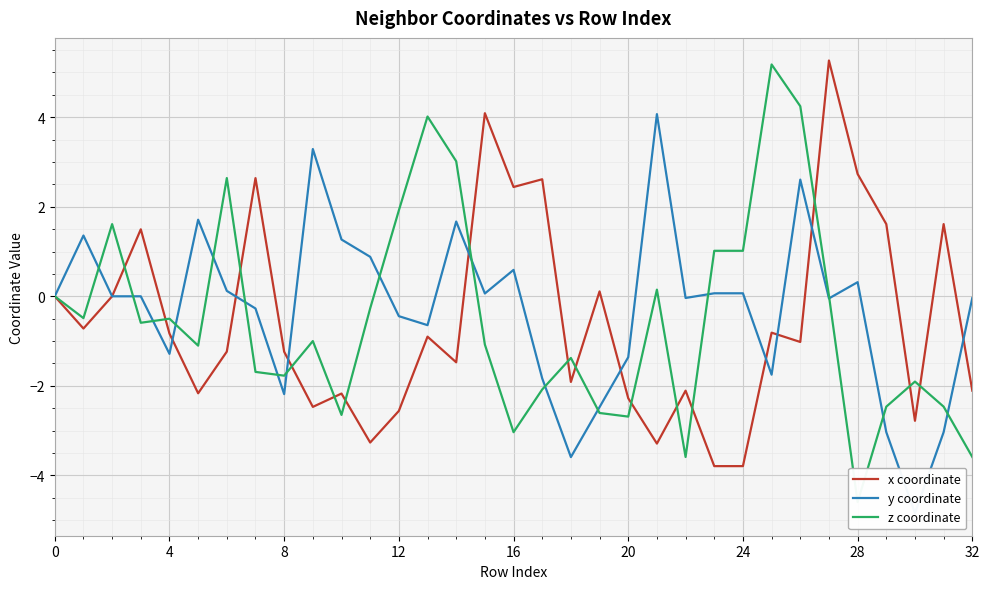

What is the sum of all y coordinate values?

-8.8